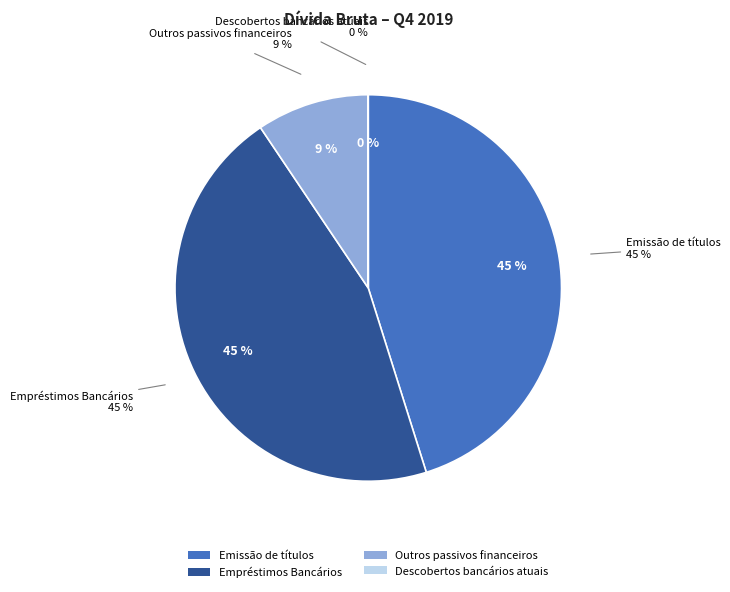

Do Outros passivos financeiros and Emissão de títulos together represent more than half of the pie?

Yes